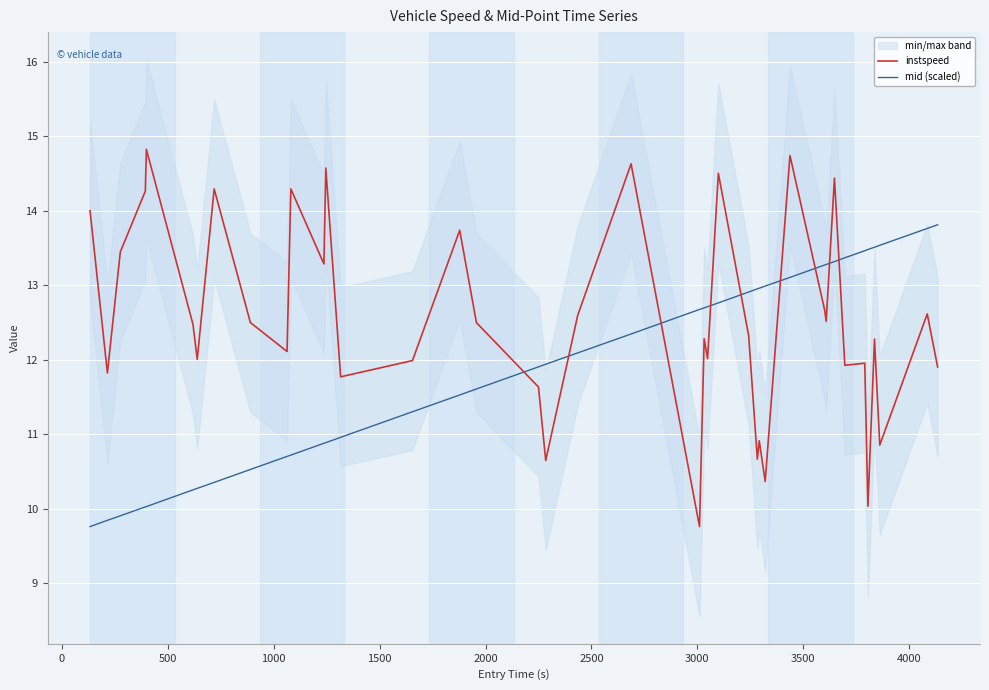

What is the value of the mid (scaled) point at the 38th from the left?

13.5